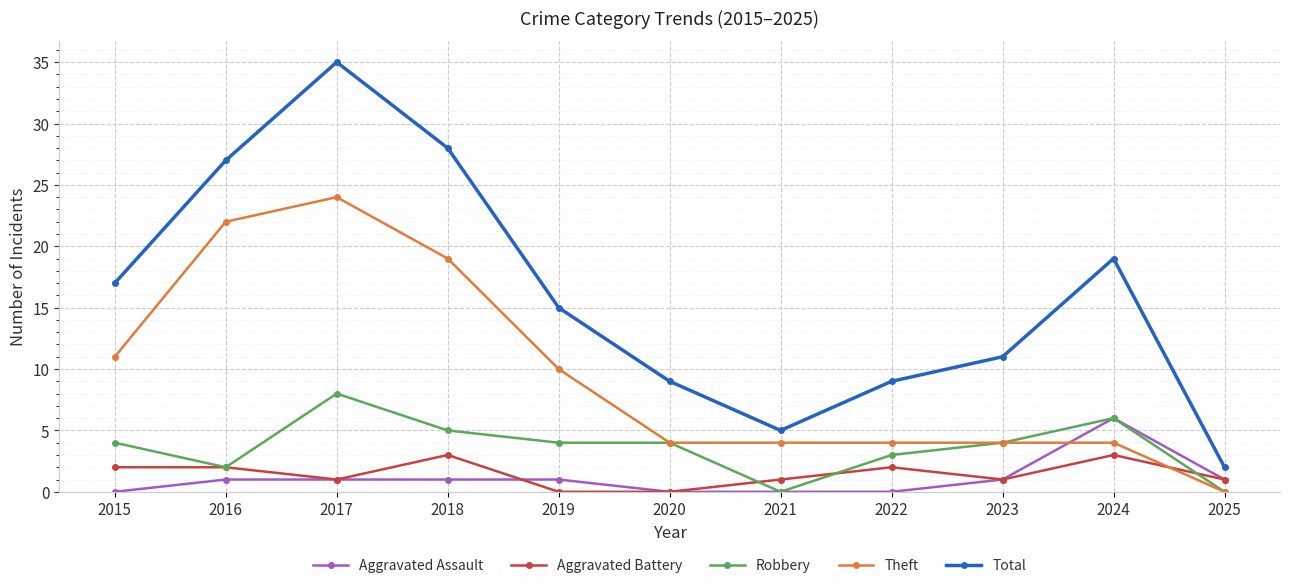

What is the total value across all series at 2019?

30